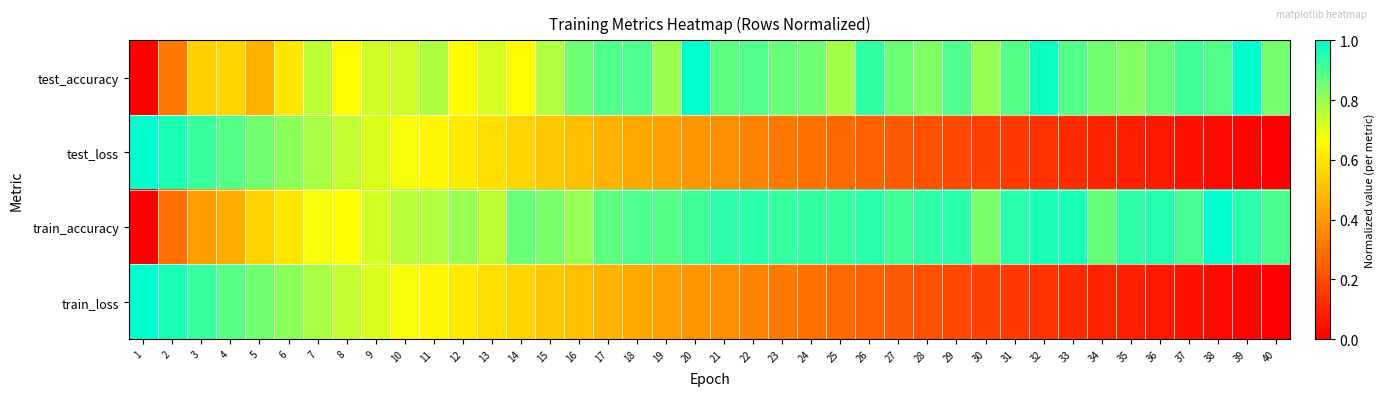

Which series has the largest total across all categories?

train_accuracy